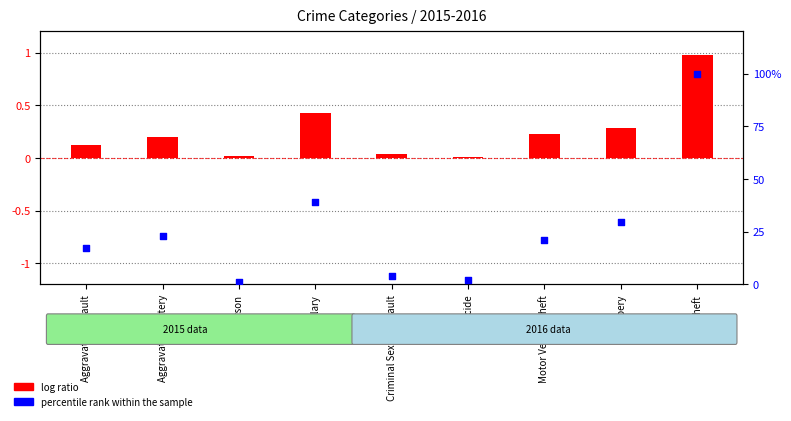

What are all the series names shown in the legend?

log ratio, percentile rank within the sample